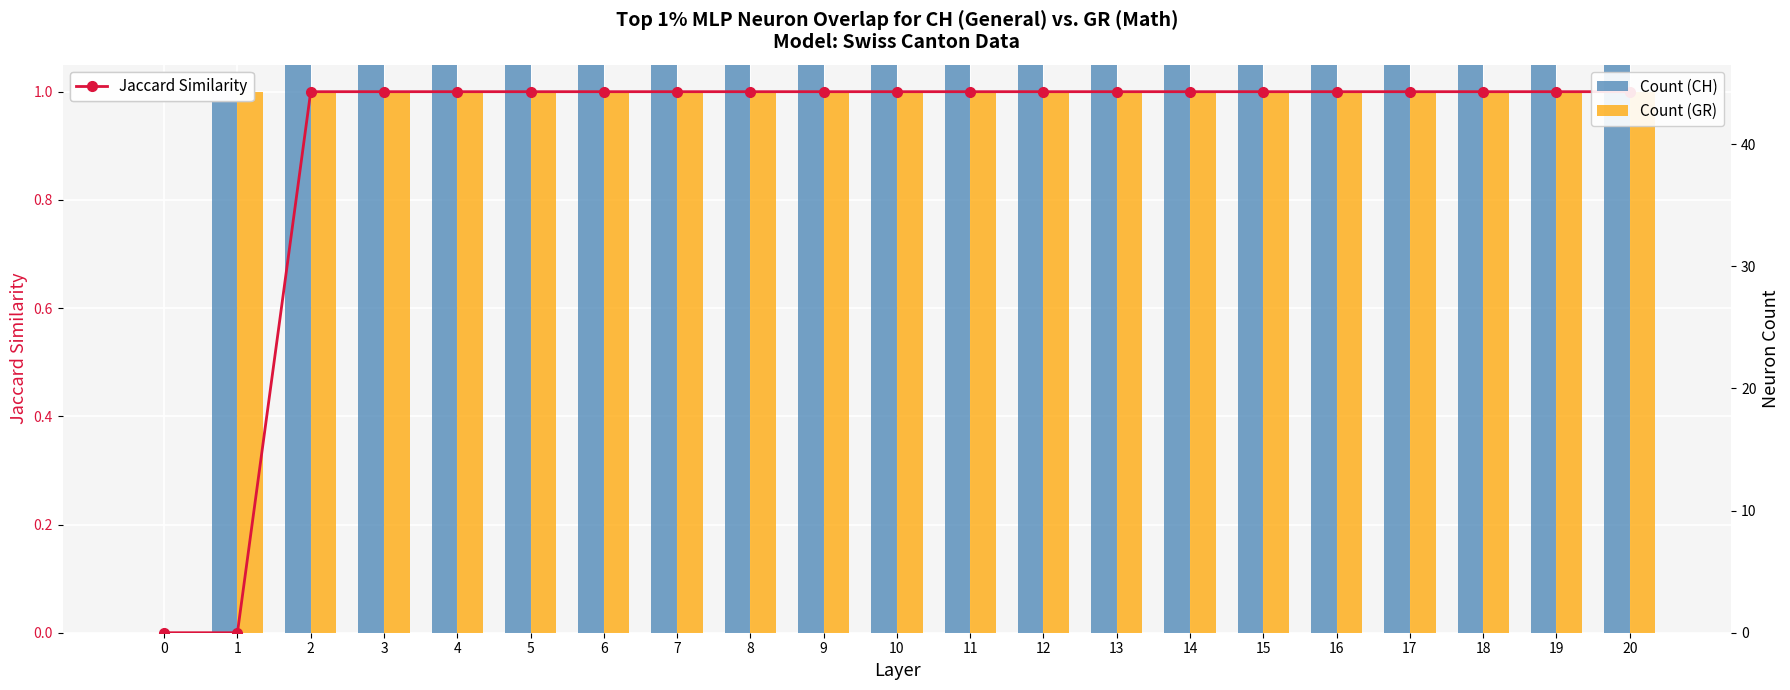

How many groups of bars are there?

21